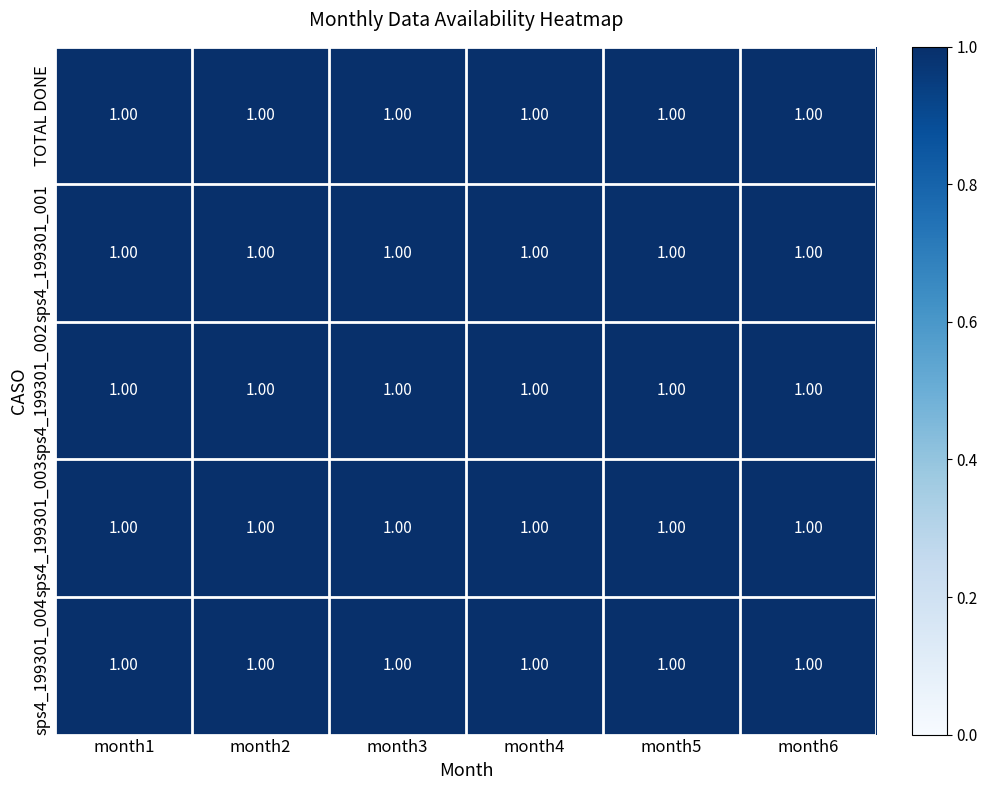

At how many categories does at least one series exceed 0?

6